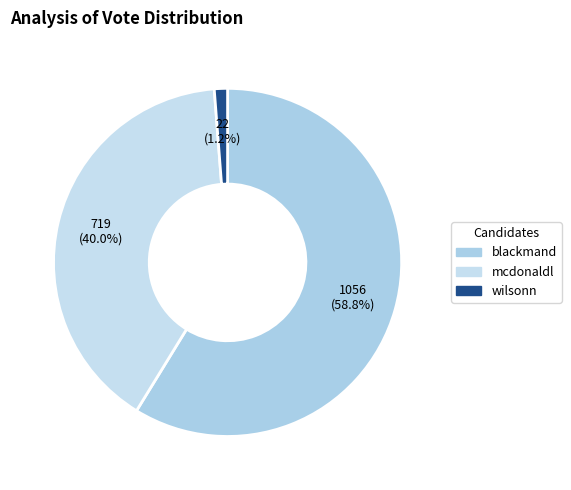

How much of the chart is everything except wilsonn?

98.8%